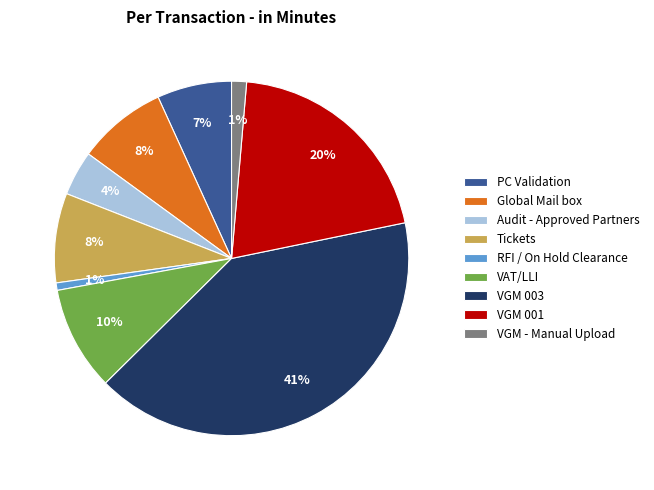

How many segments does this pie chart have?

9